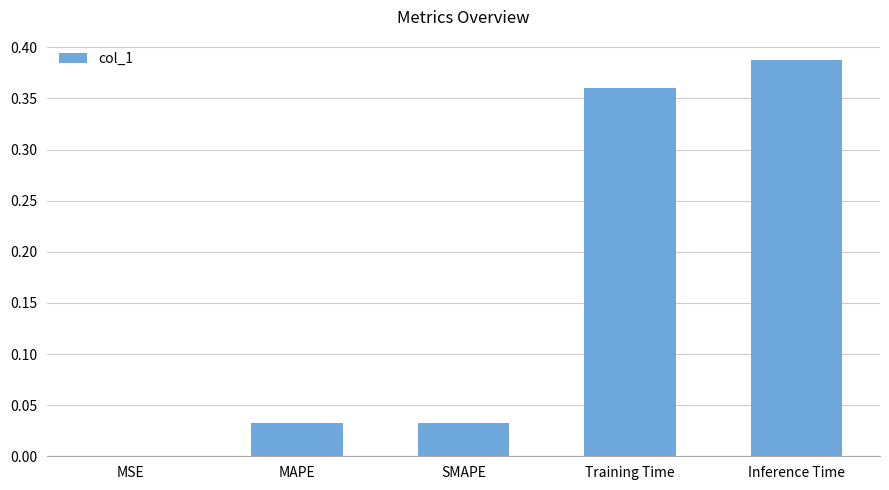

True or false: the data shows 0.6 at Training Time.

False